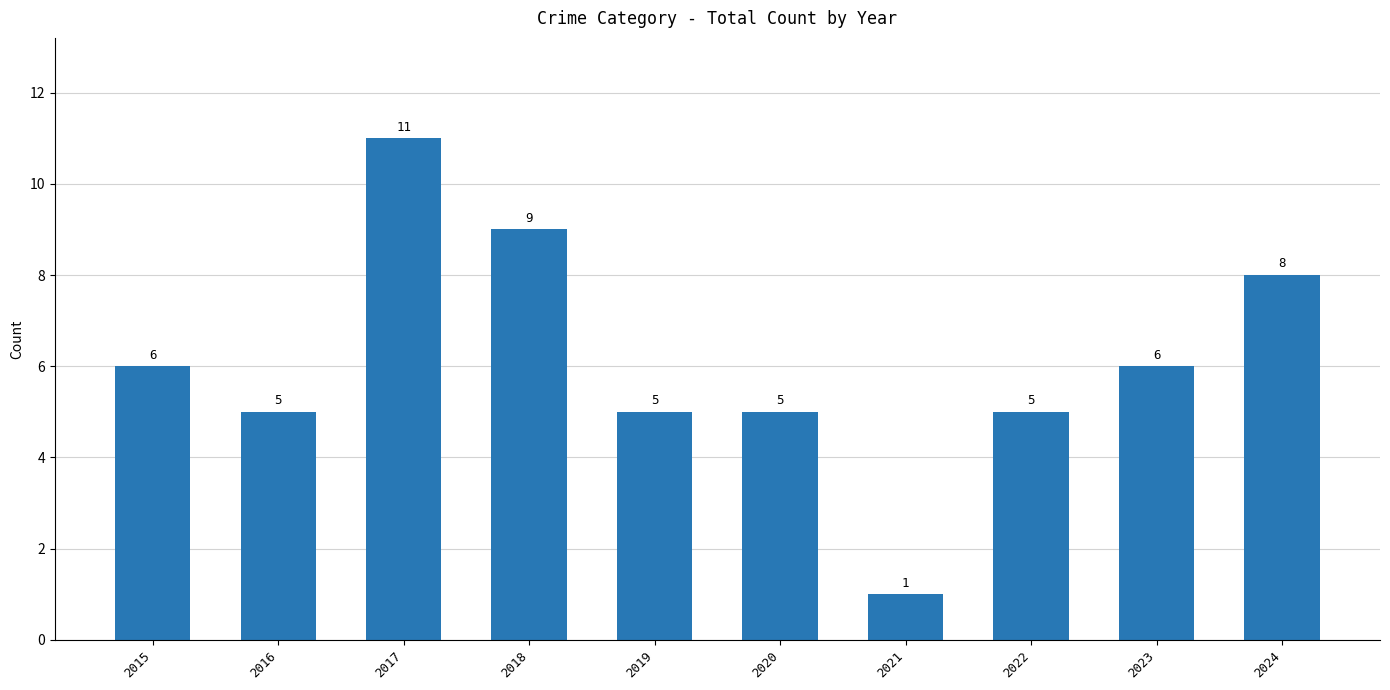

How many categories are shown in the chart?

10